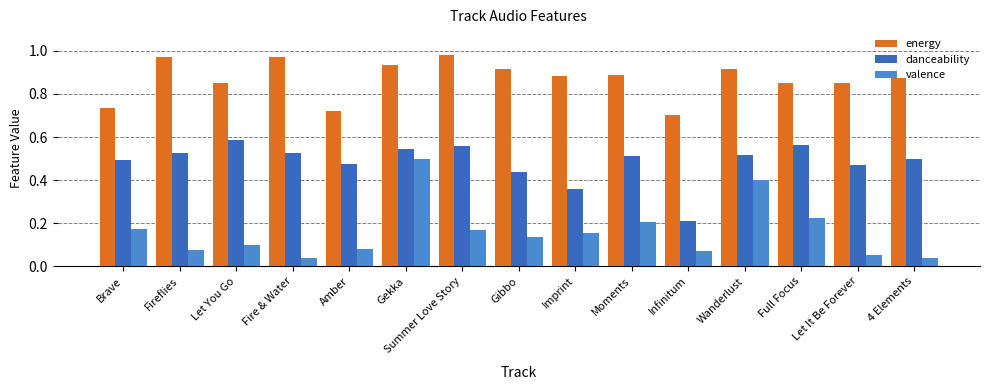

How many groups of bars are there?

15